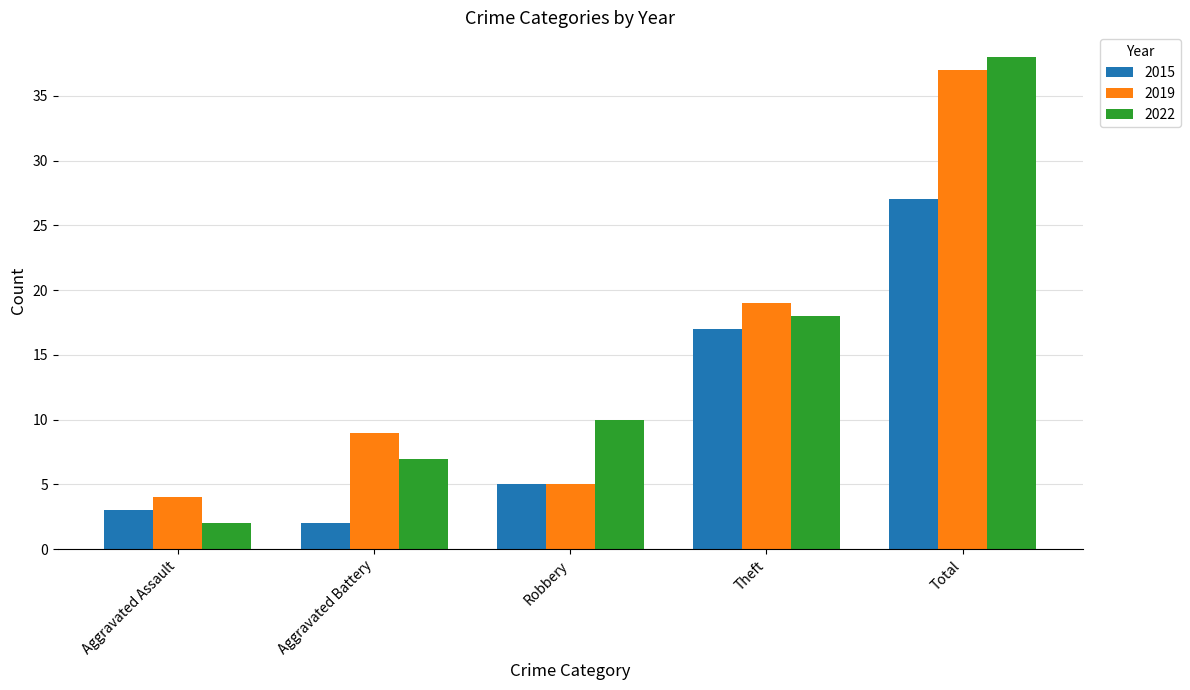

Read the 2015 value at Theft, to the nearest 10.

20